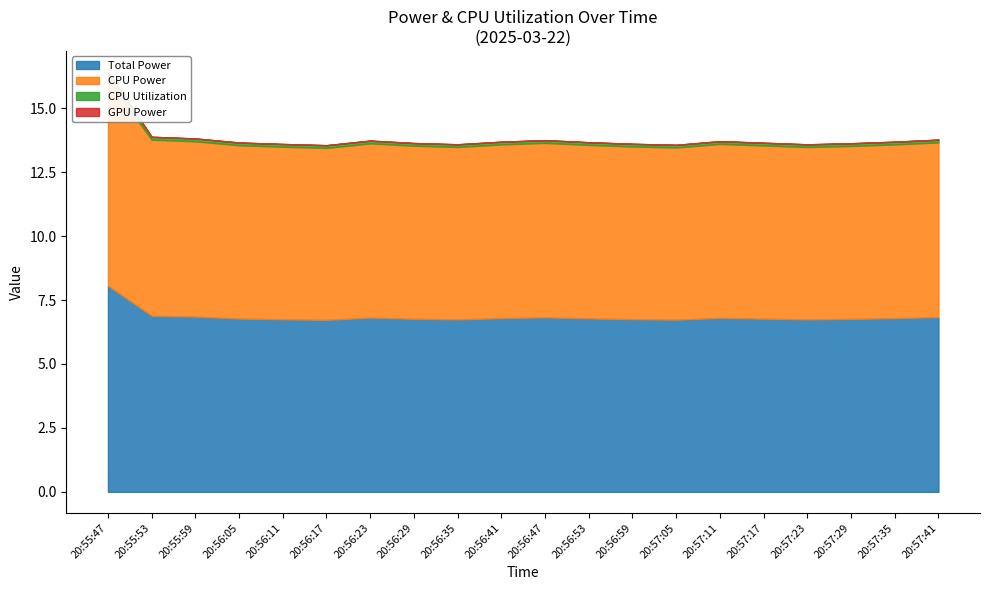

True or false: CPU Power and CPU Utilization cross at least once.

False